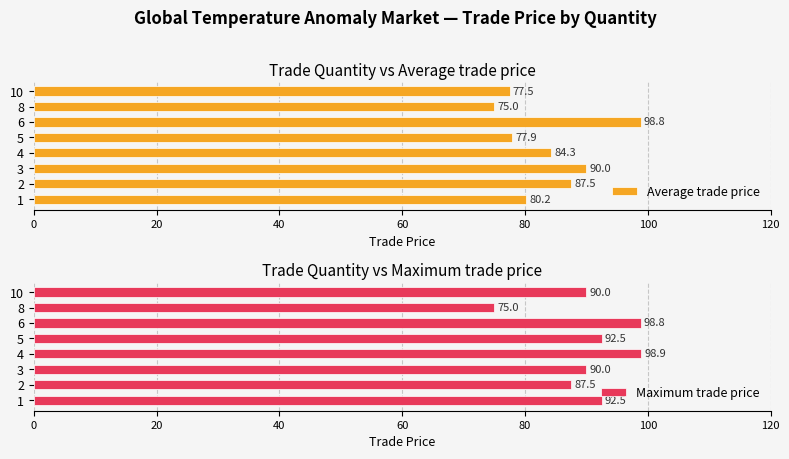

Are the bars grouped side by side (vs. stacked)?

Yes